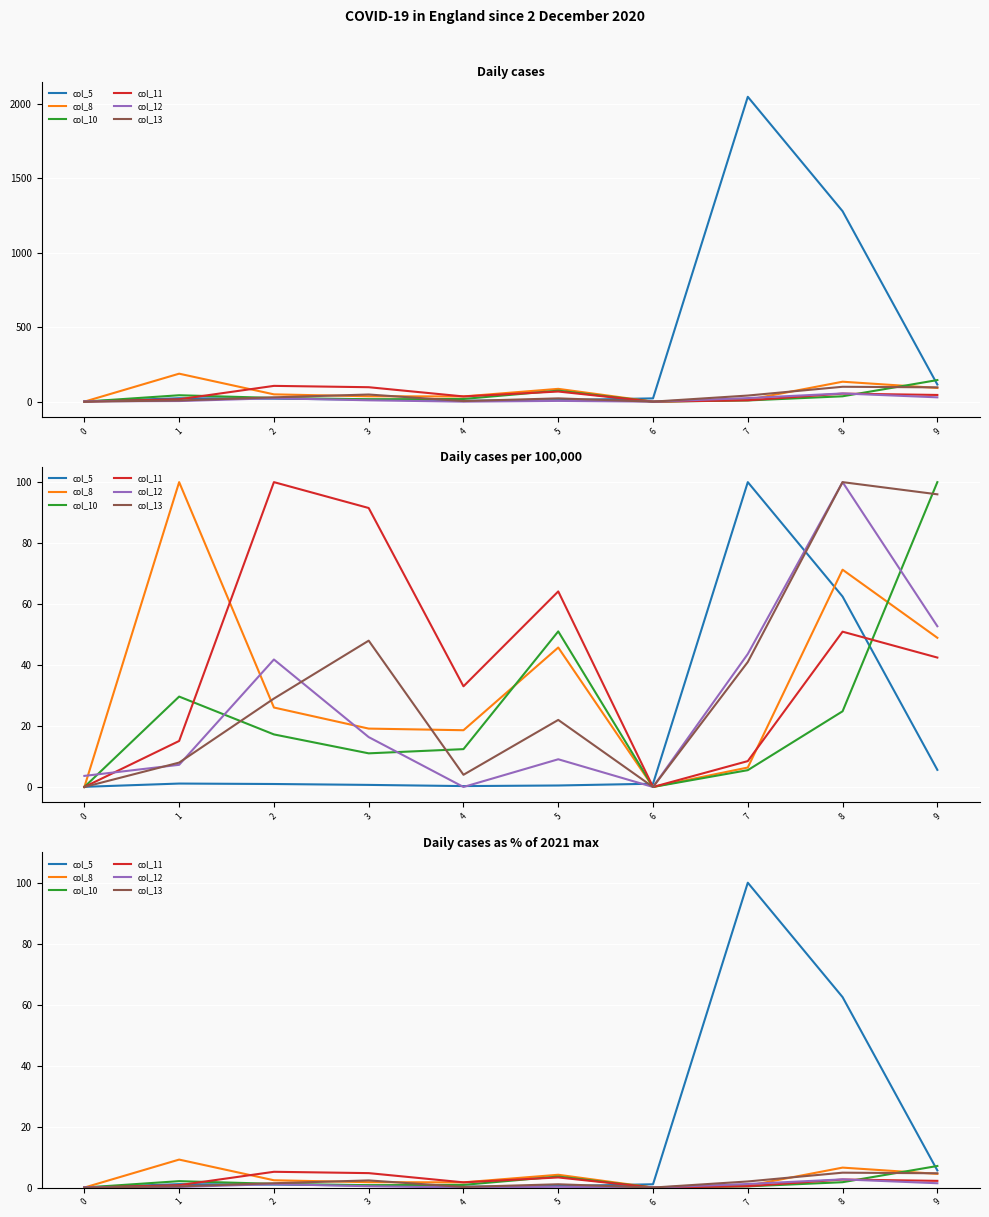

Where do col_5 and col_10 first cross each other?

0 and 1